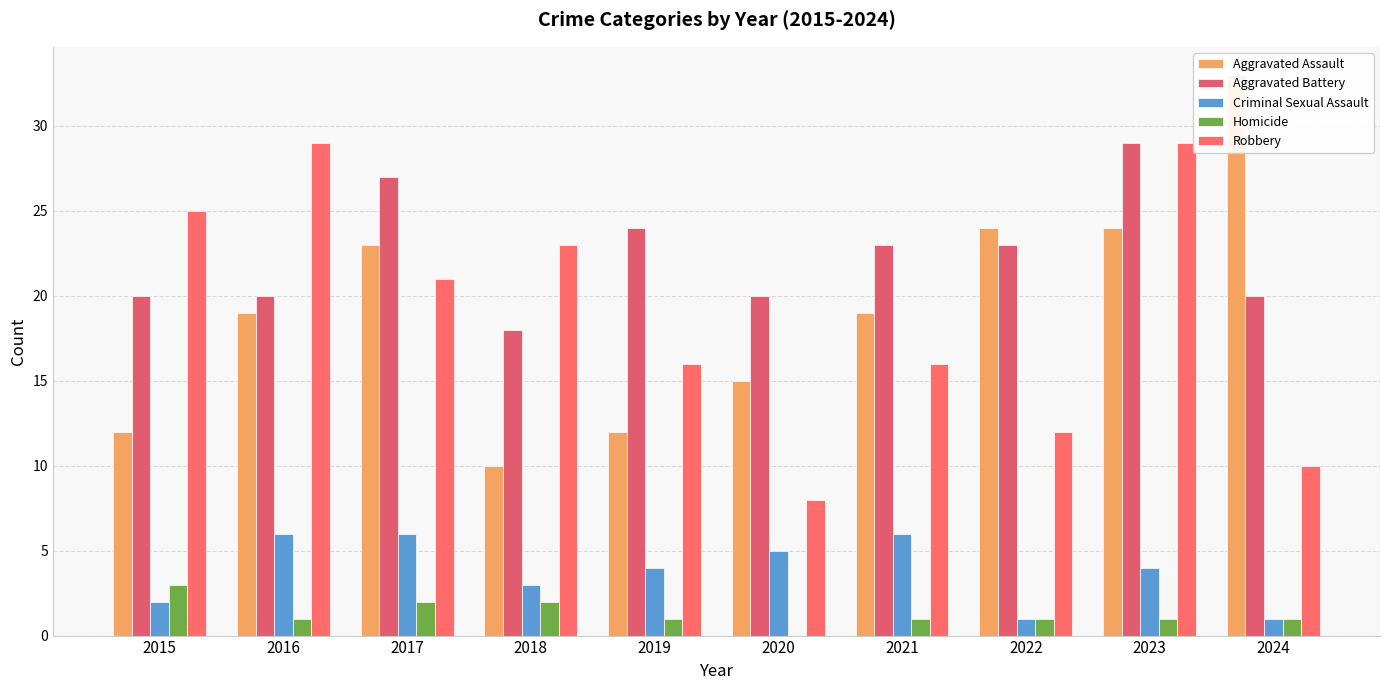

The value of Robbery at 2019 is 5. True or false?

False